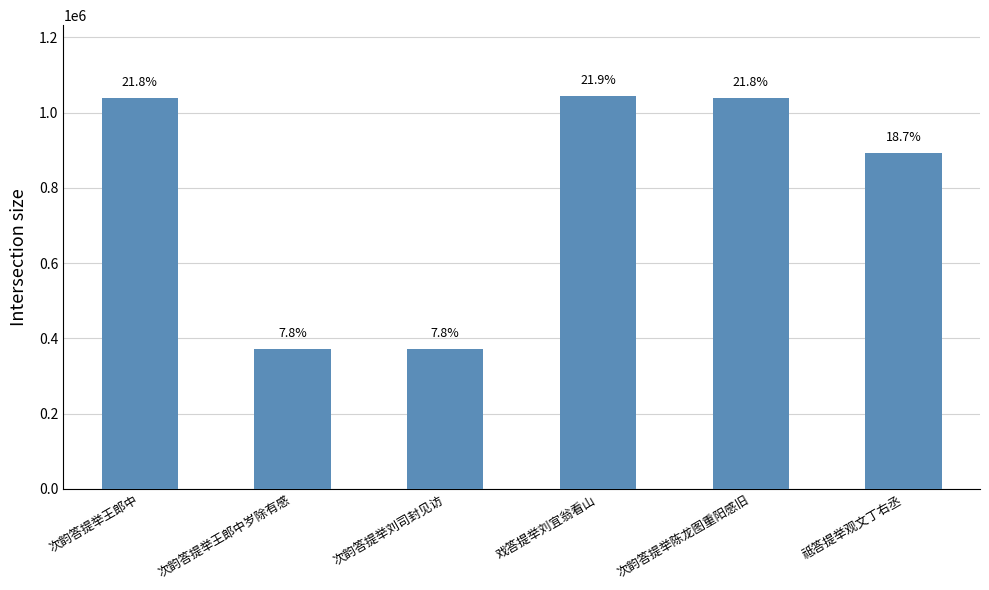

What is the difference between the maximum and minimum values?

672026